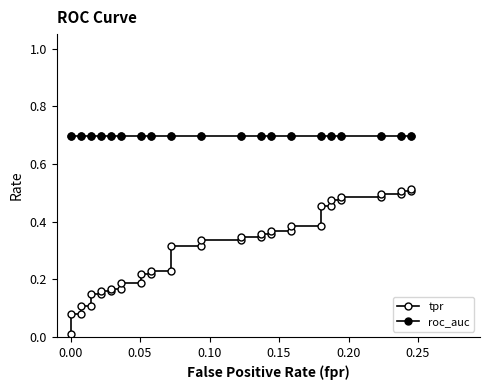

Reading right to left, transcribe all the data shown in this chart.

tpr: 0.5	0.5	0.5	0.5	0.5	0.5	0.5	0.5	0.5	0.5	0.5	0.4	0.4	0.4	0.4	0.4	0.4	0.3	0.3	0.3	0.3	0.3	0.3	0.2	0.2	0.2	0.2	0.2	0.2	0.2	0.2	0.2	0.2	0.1	0.1	0.1	0.1	0.1	0.1	0.0
roc_auc: 0.7	0.7	0.7	0.7	0.7	0.7	0.7	0.7	0.7	0.7	0.7	0.7	0.7	0.7	0.7	0.7	0.7	0.7	0.7	0.7	0.7	0.7	0.7	0.7	0.7	0.7	0.7	0.7	0.7	0.7	0.7	0.7	0.7	0.7	0.7	0.7	0.7	0.7	0.7	0.7